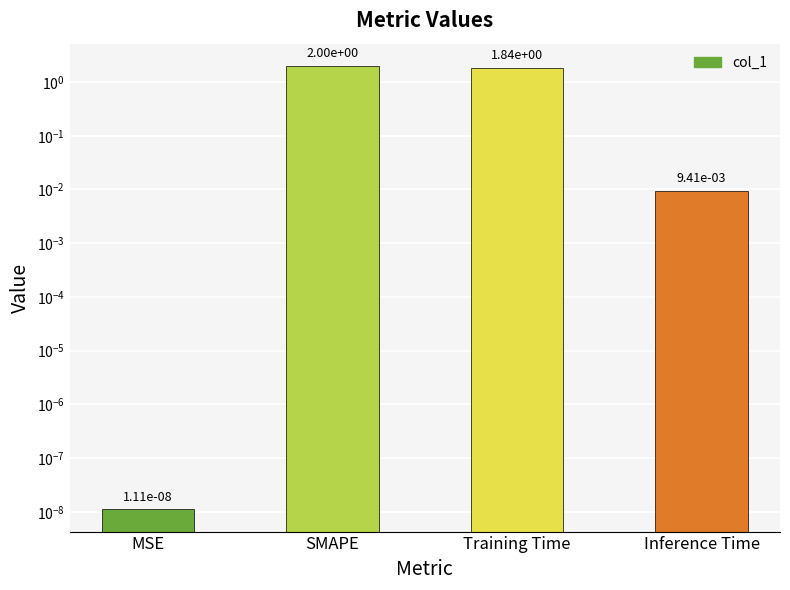

Reading left to right, what are all the values shown in this chart?

MSE=0.0	SMAPE=2.0	Training Time=1.8	Inference Time=0.0